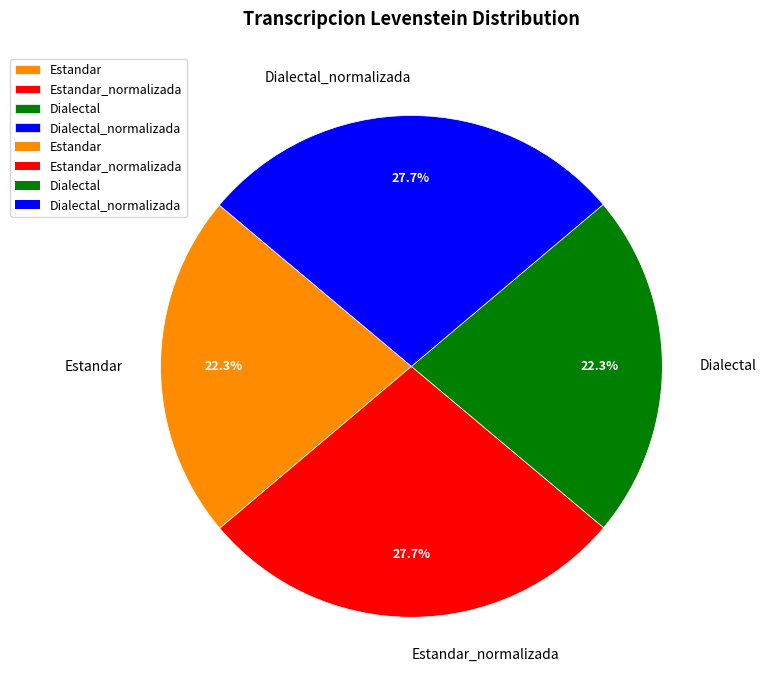

What portion of the pie excludes Dialectal?

77.7%